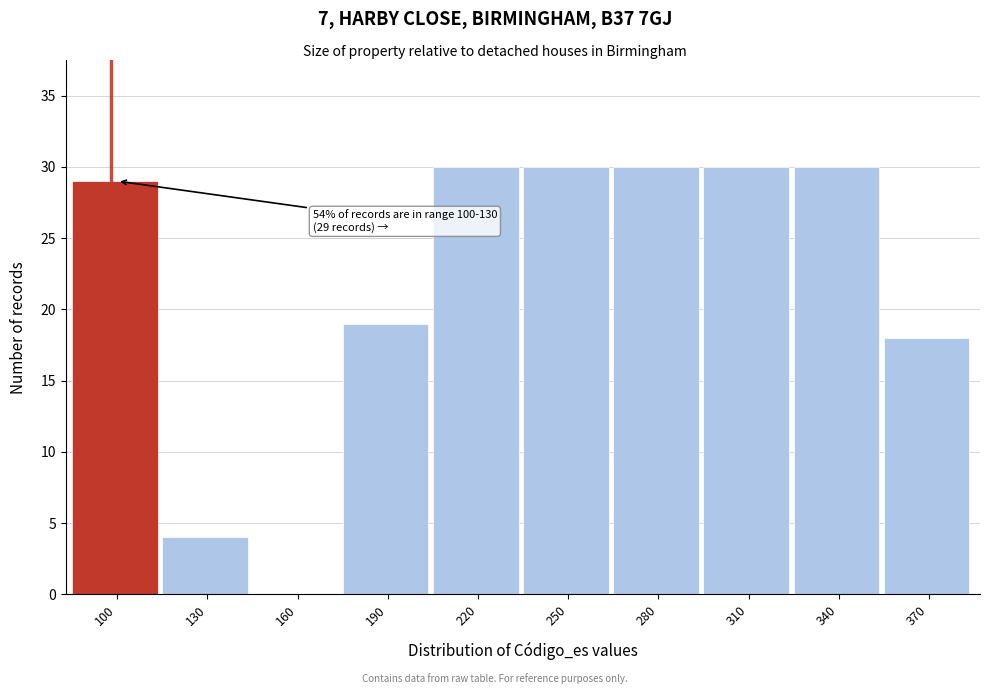

Reading left to right, what are all the values shown in this chart?

100=29	130=4	160=0	190=19	220=30	250=30	280=30	310=30	340=30	370=18